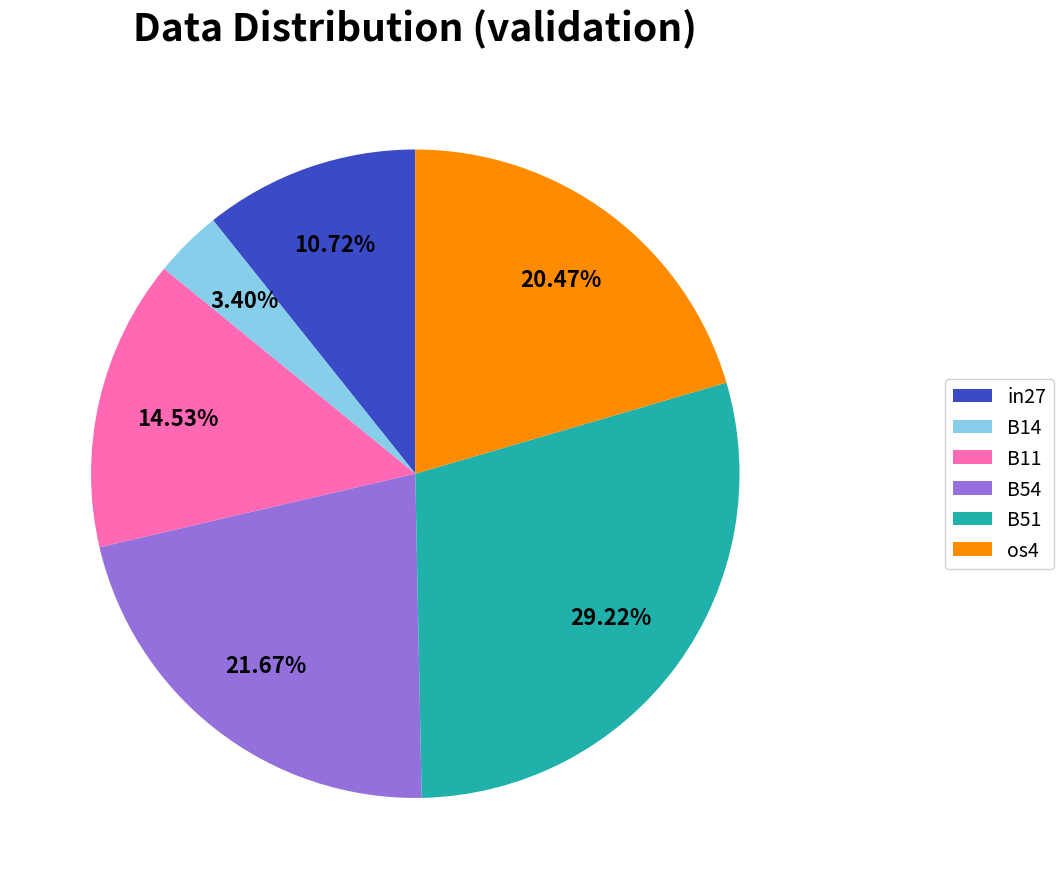

To the nearest percent, what is the combined percentage of B54 and os4?

42%